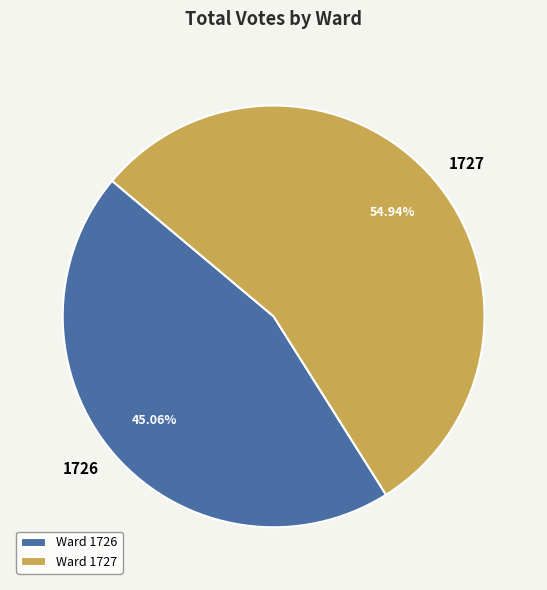

Which slice is the largest?

1727